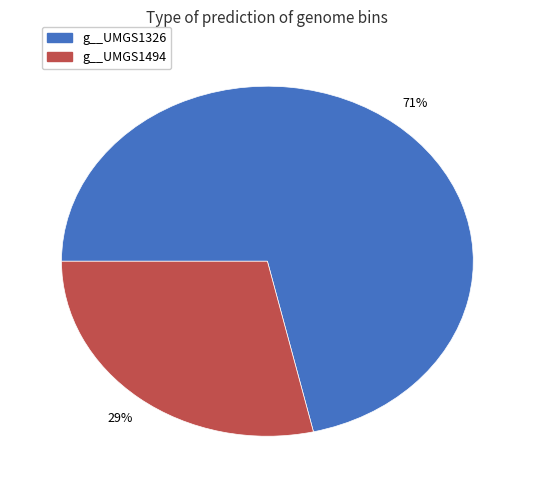

To the nearest percent, what is the average slice percentage?

50%